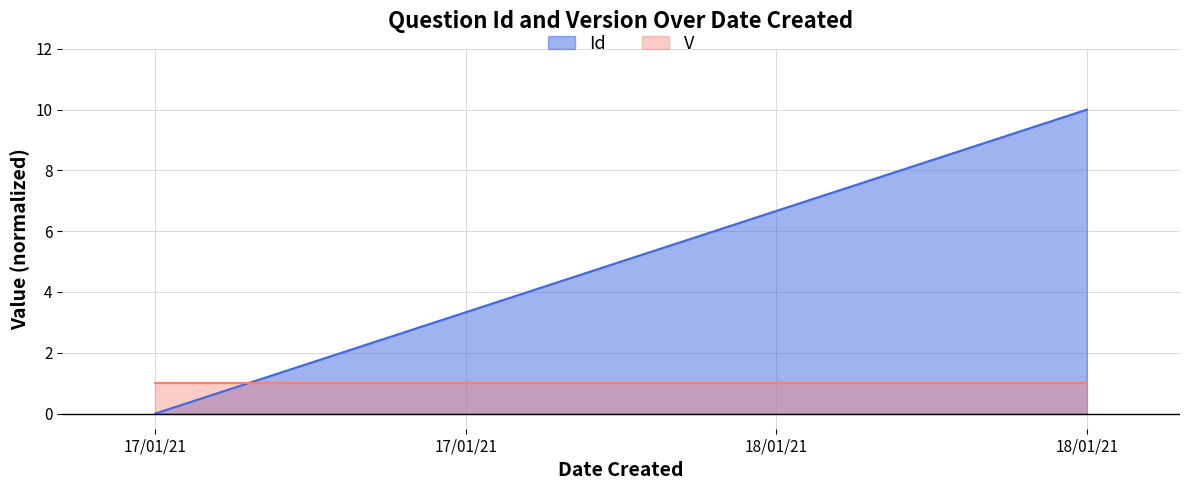

True or false: there are more than 0 points higher than both neighbors.

False